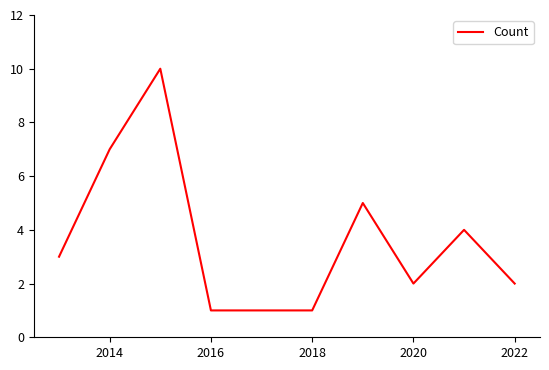

What is the maximum value shown in the chart?

10